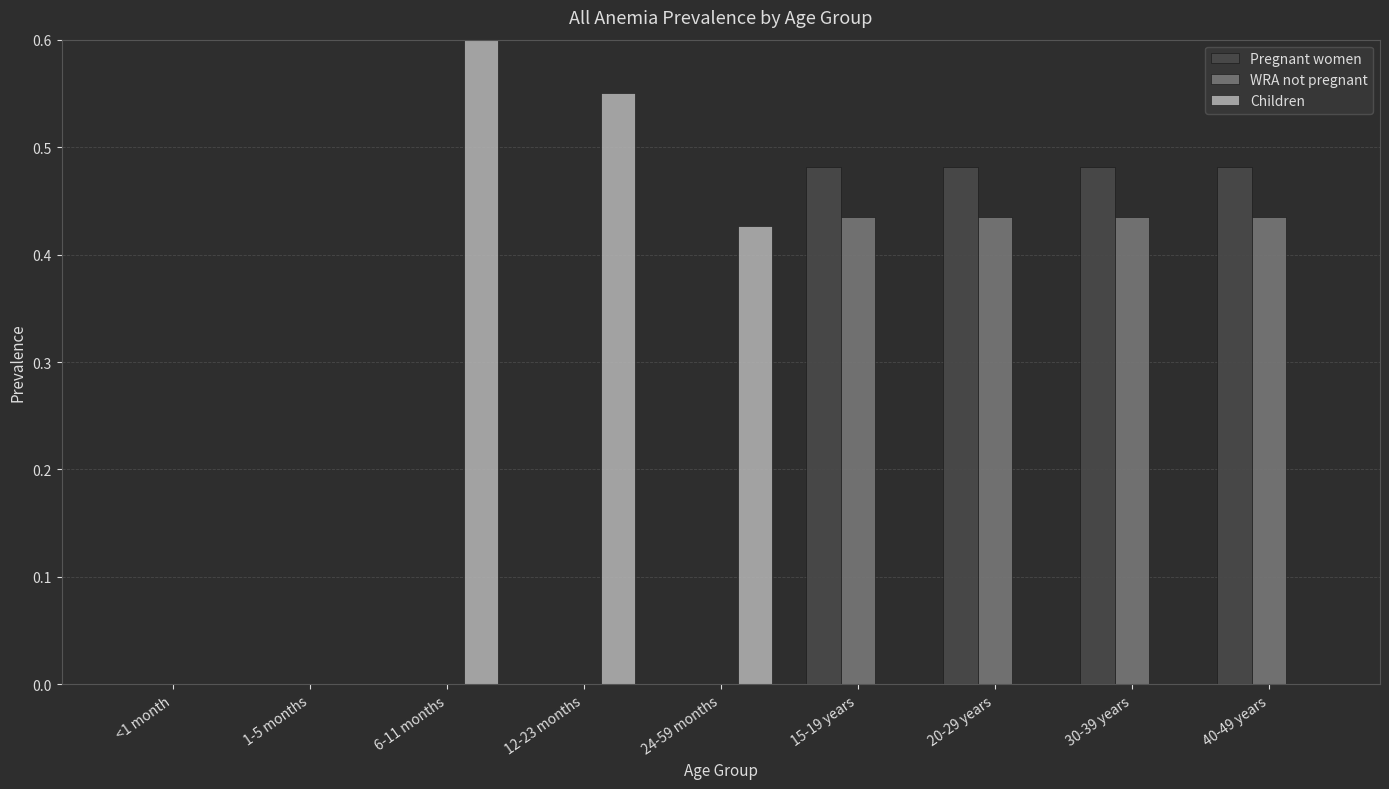

What are all the series names shown in the legend?

Pregnant women, WRA not pregnant, Children